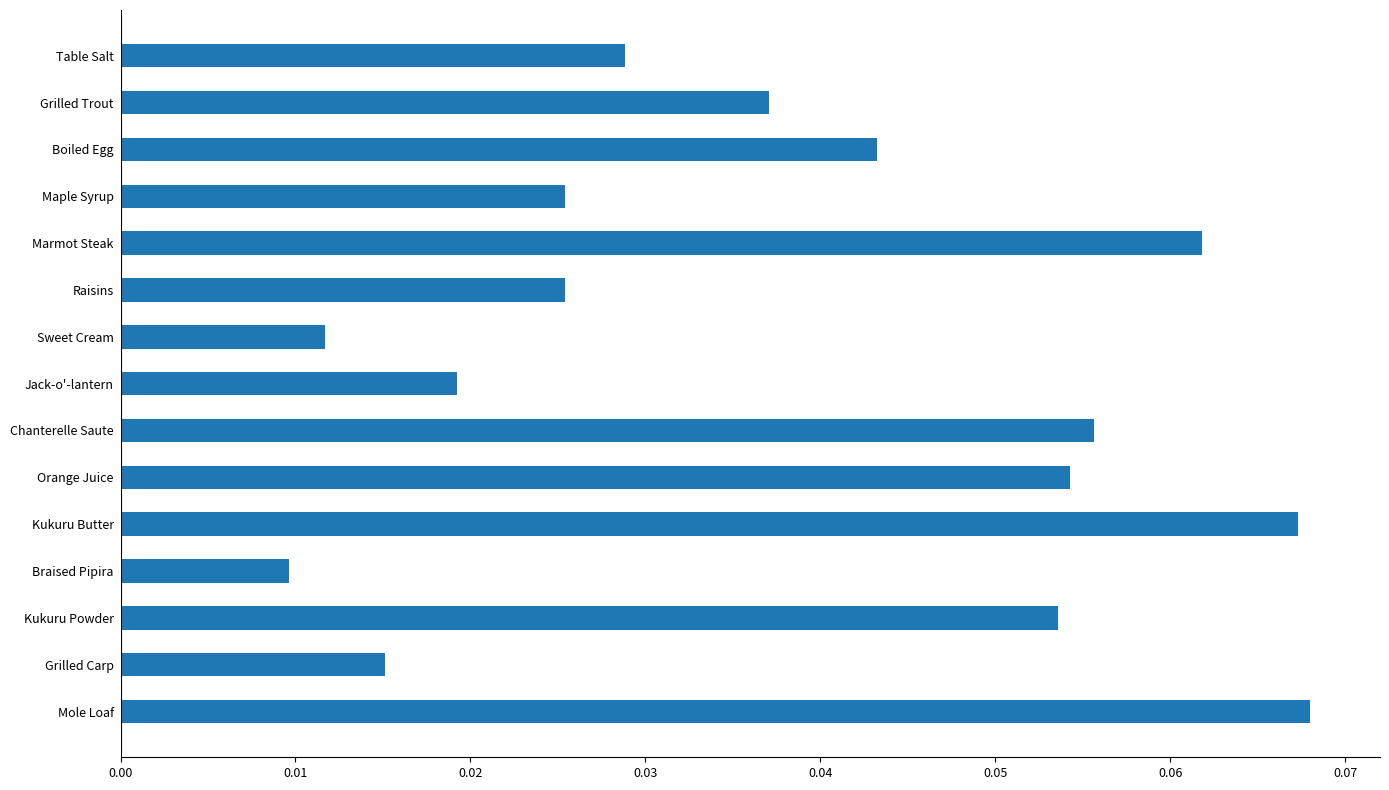

How many values are between 0 and 1?

15